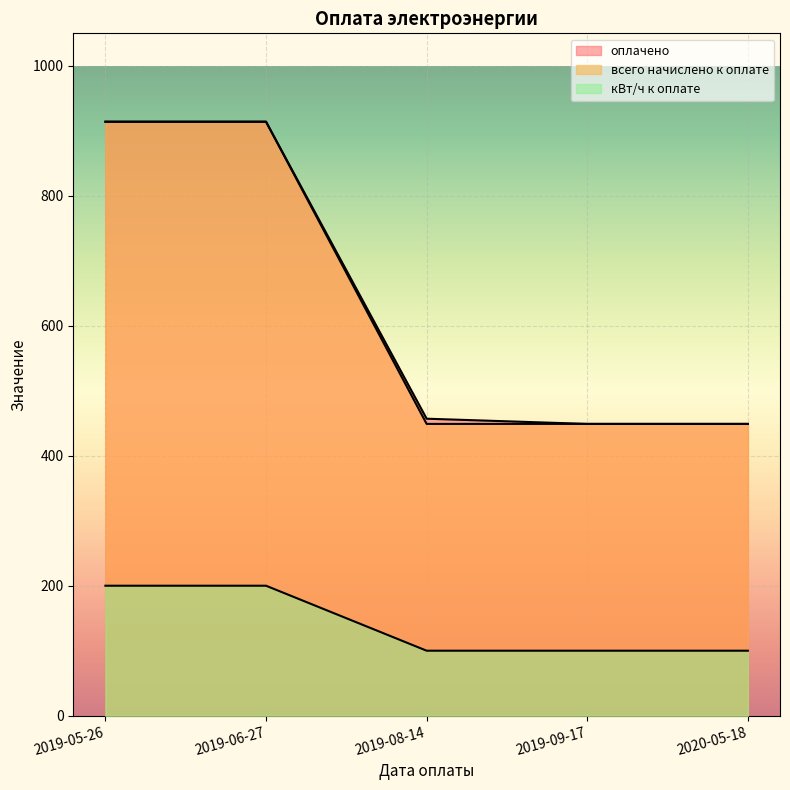

True or false: всего начислено к оплате and оплачено intersect in this chart.

False